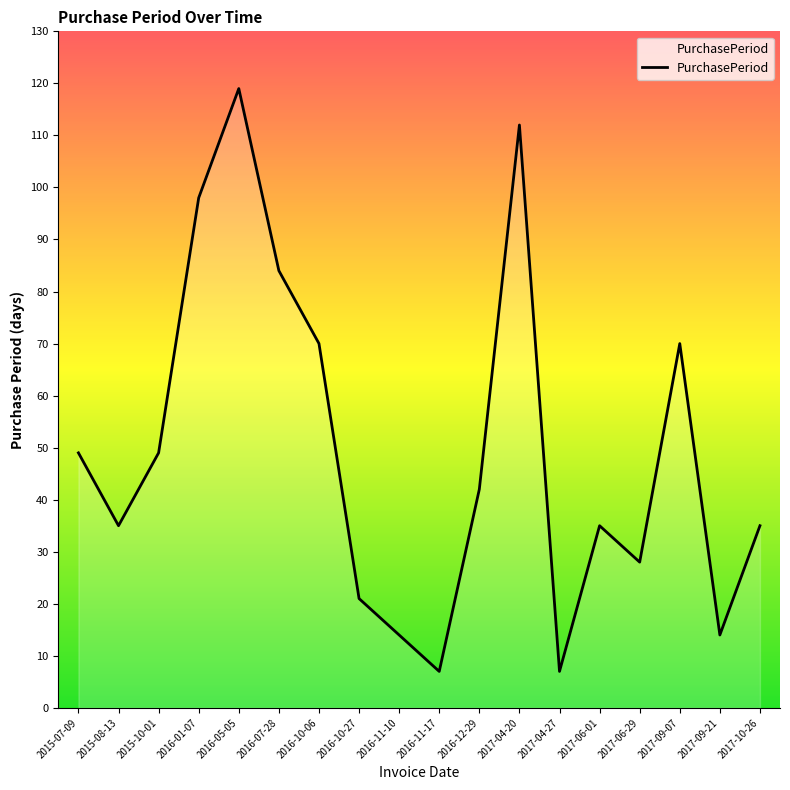

Reading left to right, transcribe all the data shown in this chart.

2015-07-09=49	2015-08-13=35	2015-10-01=49	2016-01-07=98	2016-05-05=119	2016-07-28=84	2016-10-06=70	2016-10-27=21	2016-11-10=14	2016-11-17=7	2016-12-29=42	2017-04-20=112	2017-04-27=7	2017-06-01=35	2017-06-29=28	2017-09-07=70	2017-09-21=14	2017-10-26=35